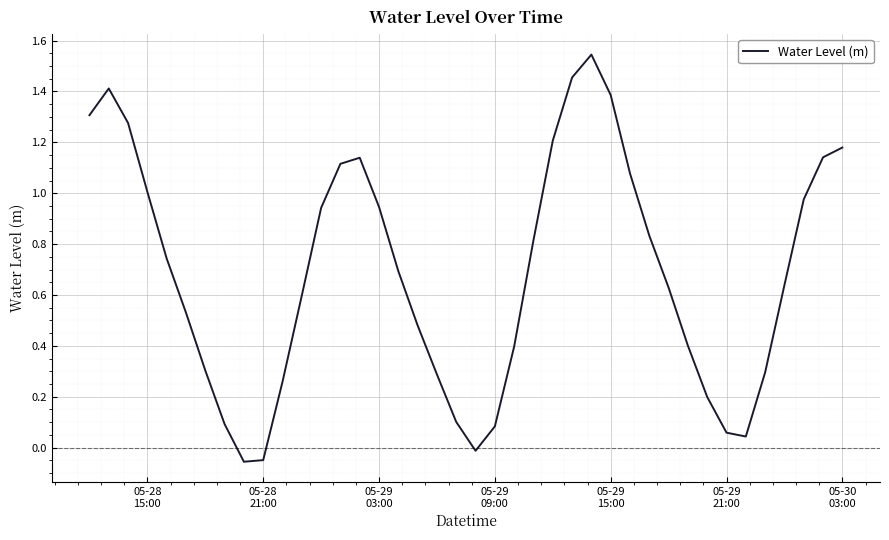

Reading left to right, extract all data points from this chart.

1.3	1.4	1.3	1.0	0.7	0.5	0.3	0.1	-0.1	-0.0	0.3	0.6	0.9	1.1	1.1	0.9	0.7	0.5	0.3	0.1	-0.0	0.1	0.4	0.8	1.2	1.5	1.5	1.4	1.1	0.8	0.6	0.4	0.2	0.1	0.0	0.3	0.6	1.0	1.1	1.2